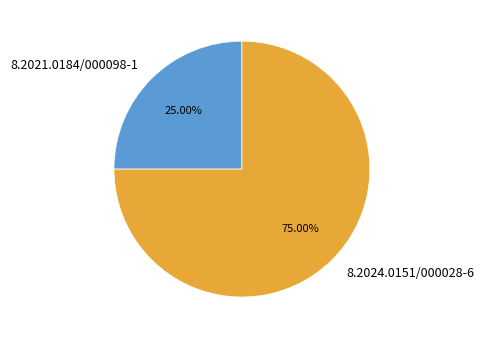

What percentage is the 8.2024.0151/000028-6 slice, to the nearest percent?

75%